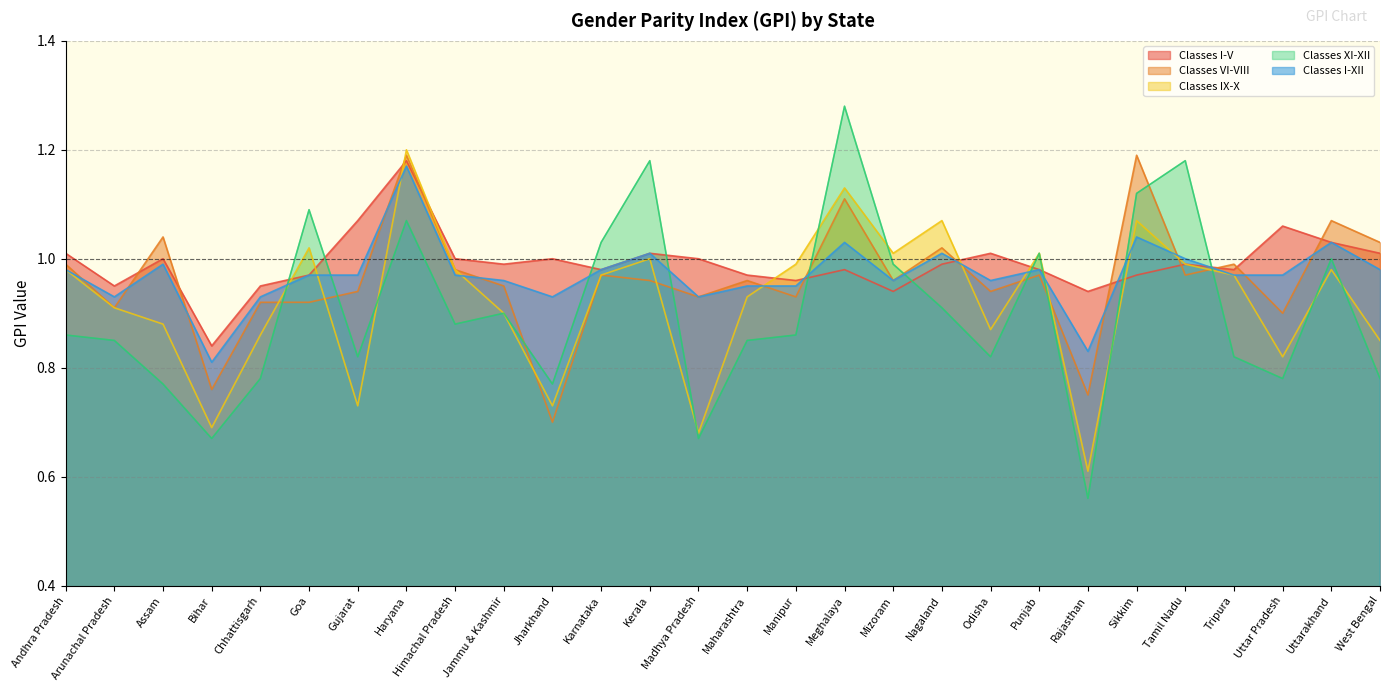

Reading right to left, transcribe all the data shown in this chart.

Classes I-V: West Bengal=1.0	Uttarakhand=1.0	Uttar Pradesh=1.1	Tripura=1.0	Tamil Nadu=1.0	Sikkim=1.0	Rajasthan=0.9	Punjab=1.0	Odisha=1.0	Nagaland=1.0	Mizoram=0.9	Meghalaya=1.0	Manipur=1.0	Maharashtra=1.0	Madhya Pradesh=1.0	Kerala=1.0	Karnataka=1.0	Jharkhand=1.0	Jammu & Kashmir=1.0	Himachal Pradesh=1.0	Haryana=1.2	Gujarat=1.1	Goa=1.0	Chhattisgarh=0.9	Bihar=0.8	Assam=1.0	Arunachal Pradesh=0.9	Andhra Pradesh=1.0
Classes VI-VIII: West Bengal=1.0	Uttarakhand=1.1	Uttar Pradesh=0.9	Tripura=1.0	Tamil Nadu=1.0	Sikkim=1.2	Rajasthan=0.8	Punjab=1.0	Odisha=0.9	Nagaland=1.0	Mizoram=1.0	Meghalaya=1.1	Manipur=0.9	Maharashtra=1.0	Madhya Pradesh=0.9	Kerala=1.0	Karnataka=1.0	Jharkhand=0.7	Jammu & Kashmir=0.9	Himachal Pradesh=1.0	Haryana=1.2	Gujarat=0.9	Goa=0.9	Chhattisgarh=0.9	Bihar=0.8	Assam=1.0	Arunachal Pradesh=0.9	Andhra Pradesh=1.0
Classes IX-X: West Bengal=0.8	Uttarakhand=1.0	Uttar Pradesh=0.8	Tripura=1.0	Tamil Nadu=1.0	Sikkim=1.1	Rajasthan=0.6	Punjab=1.0	Odisha=0.9	Nagaland=1.1	Mizoram=1.0	Meghalaya=1.1	Manipur=1.0	Maharashtra=0.9	Madhya Pradesh=0.7	Kerala=1.0	Karnataka=1.0	Jharkhand=0.7	Jammu & Kashmir=0.9	Himachal Pradesh=1.0	Haryana=1.2	Gujarat=0.7	Goa=1.0	Chhattisgarh=0.9	Bihar=0.7	Assam=0.9	Arunachal Pradesh=0.9	Andhra Pradesh=1.0
Classes XI-XII: West Bengal=0.8	Uttarakhand=1.0	Uttar Pradesh=0.8	Tripura=0.8	Tamil Nadu=1.2	Sikkim=1.1	Rajasthan=0.6	Punjab=1.0	Odisha=0.8	Nagaland=0.9	Mizoram=1.0	Meghalaya=1.3	Manipur=0.9	Maharashtra=0.8	Madhya Pradesh=0.7	Kerala=1.2	Karnataka=1.0	Jharkhand=0.8	Jammu & Kashmir=0.9	Himachal Pradesh=0.9	Haryana=1.1	Gujarat=0.8	Goa=1.1	Chhattisgarh=0.8	Bihar=0.7	Assam=0.8	Arunachal Pradesh=0.8	Andhra Pradesh=0.9
Classes I-XII: West Bengal=1.0	Uttarakhand=1.0	Uttar Pradesh=1.0	Tripura=1.0	Tamil Nadu=1.0	Sikkim=1.0	Rajasthan=0.8	Punjab=1.0	Odisha=1.0	Nagaland=1.0	Mizoram=1.0	Meghalaya=1.0	Manipur=0.9	Maharashtra=0.9	Madhya Pradesh=0.9	Kerala=1.0	Karnataka=1.0	Jharkhand=0.9	Jammu & Kashmir=1.0	Himachal Pradesh=1.0	Haryana=1.2	Gujarat=1.0	Goa=1.0	Chhattisgarh=0.9	Bihar=0.8	Assam=1.0	Arunachal Pradesh=0.9	Andhra Pradesh=1.0